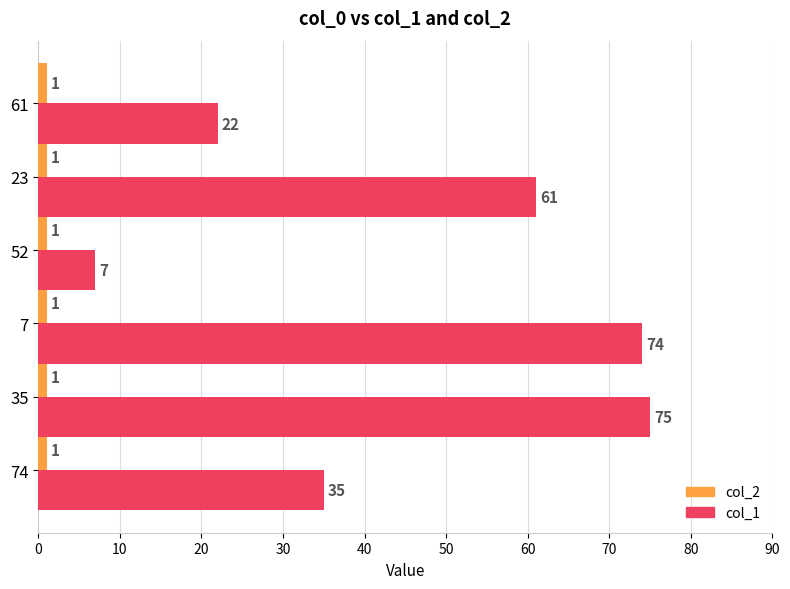

How many series are shown in this chart?

2